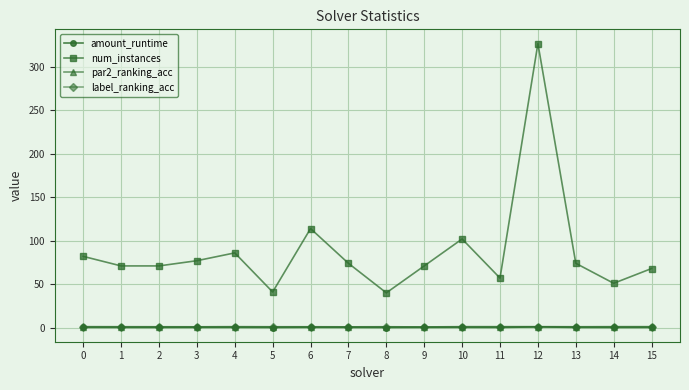

Is it true that par2_ranking_acc equals 1.0 at 14?

True